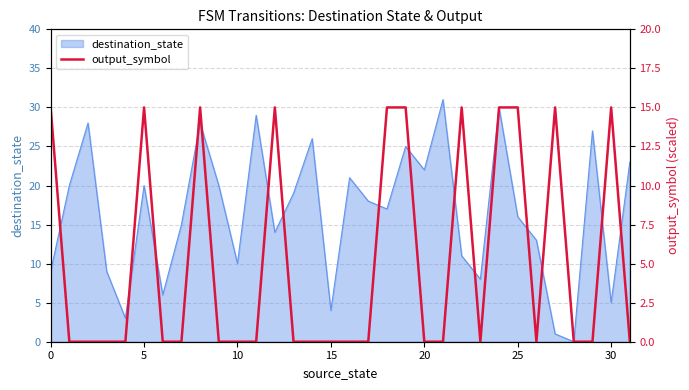

The value of destination_state at 25 is 16. True or false?

True